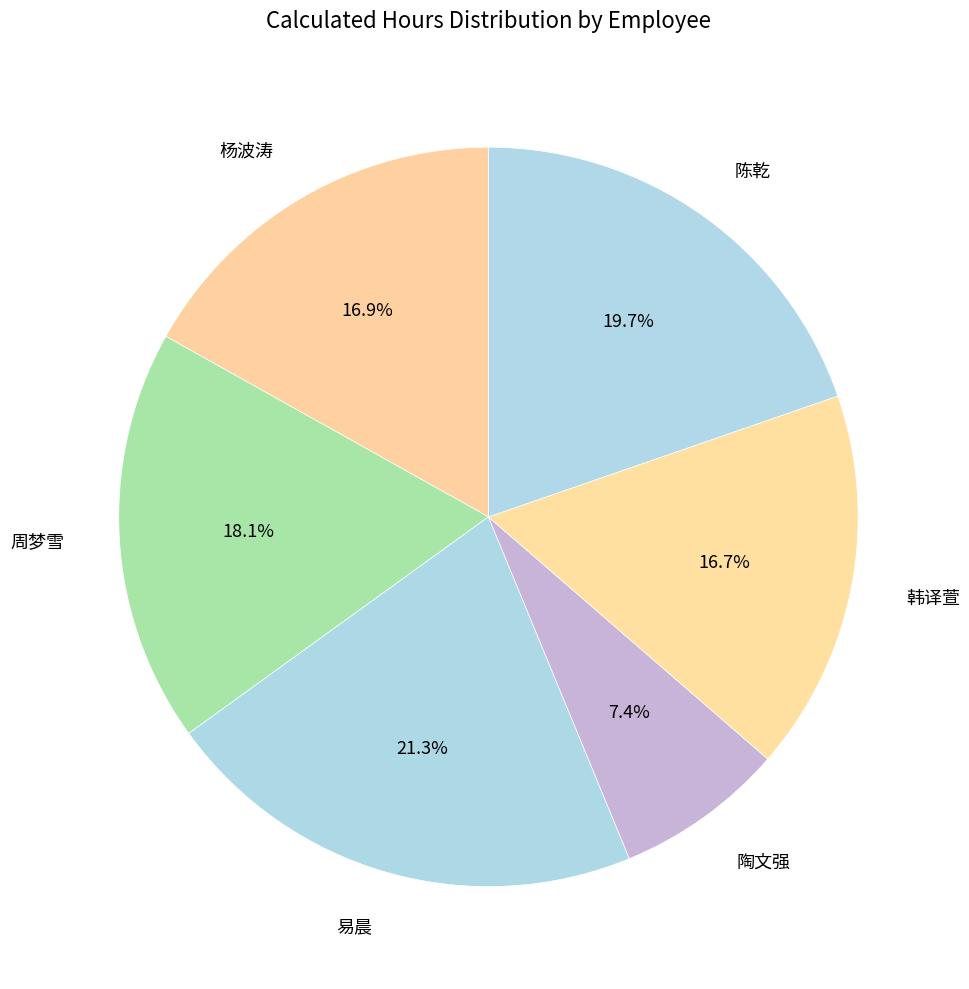

To the nearest percent, what percentage of the pie is 易晨?

21%